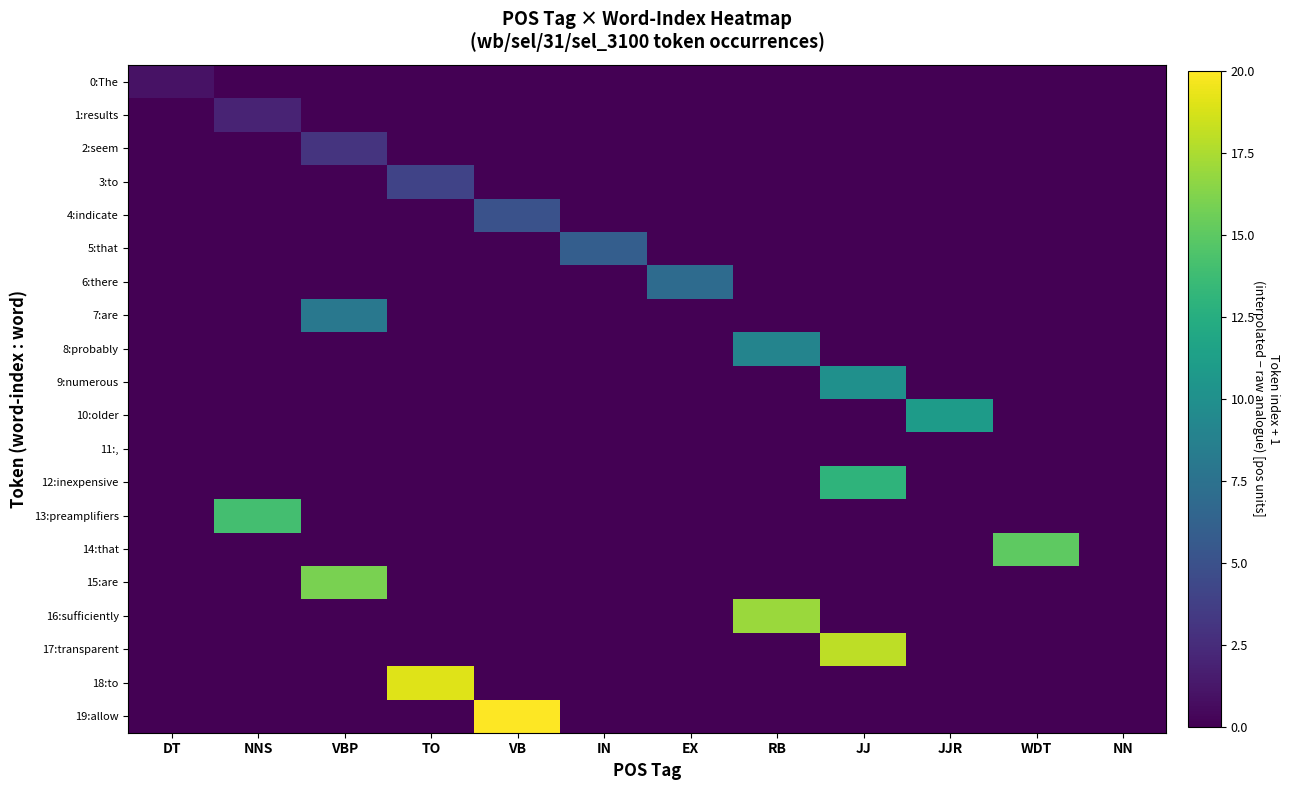

How many distinct data groups are displayed?

20